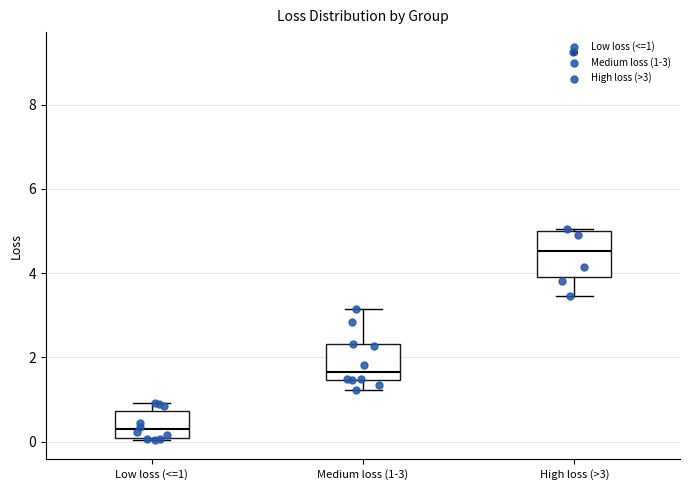

Reading left to right, read every box against the y-axis: the position of its median line, the range the box covers, and the ends of its whiskers. The values are not printed on the chart, so give them approximately, as read against the axis.

Low loss (<=1): median 0.2, box 0.0 to 0.8, whiskers 0.0 to 1.0
Medium loss (1-3): median 1.6, box 1.4 to 2.4, whiskers 1.2 to 3.2
High loss (>3): median 4.6, box 4.0 to 5.0, whiskers 3.4 to 5.0